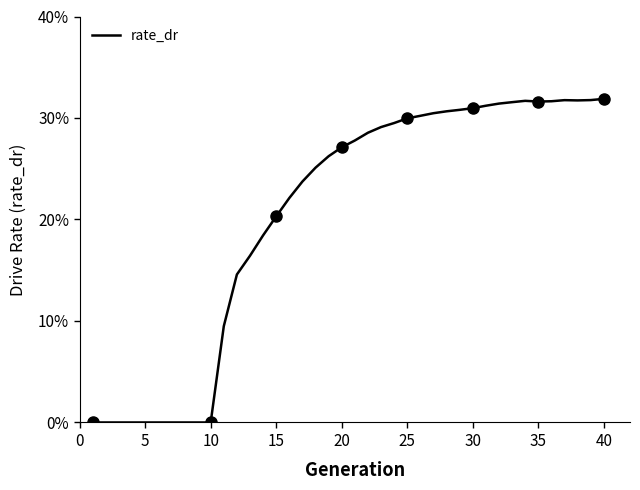

Reading left to right, what are all the values shown in this chart?

0.0	0.0	0.0	0.0	0.0	0.0	0.0	0.0	0.0	0.0	0.1	0.1	0.2	0.2	0.2	0.2	0.2	0.3	0.3	0.3	0.3	0.3	0.3	0.3	0.3	0.3	0.3	0.3	0.3	0.3	0.3	0.3	0.3	0.3	0.3	0.3	0.3	0.3	0.3	0.3